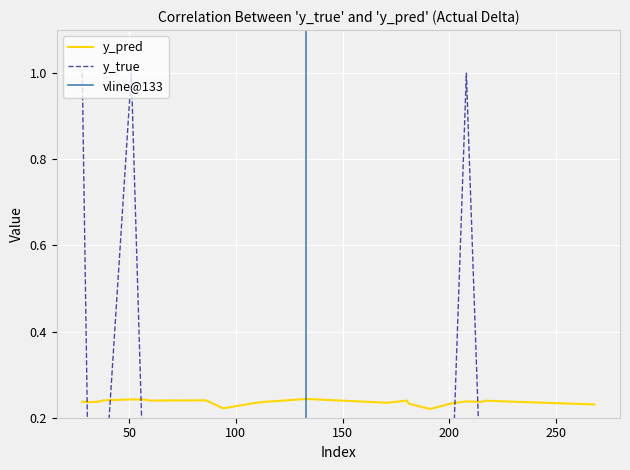

Rank the series at 38 from highest to lowest value.

y_pred, y_true